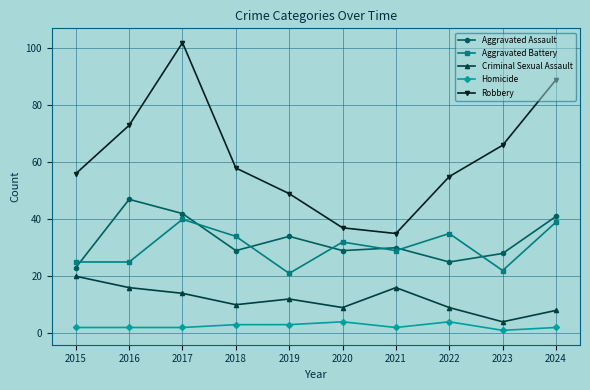

Reading right to left, list all the values displayed in this chart.

Aggravated Assault: 41	28	25	30	29	34	29	42	47	23
Aggravated Battery: 39	22	35	29	32	21	34	40	25	25
Criminal Sexual Assault: 8	4	9	16	9	12	10	14	16	20
Homicide: 2	1	4	2	4	3	3	2	2	2
Robbery: 89	66	55	35	37	49	58	102	73	56